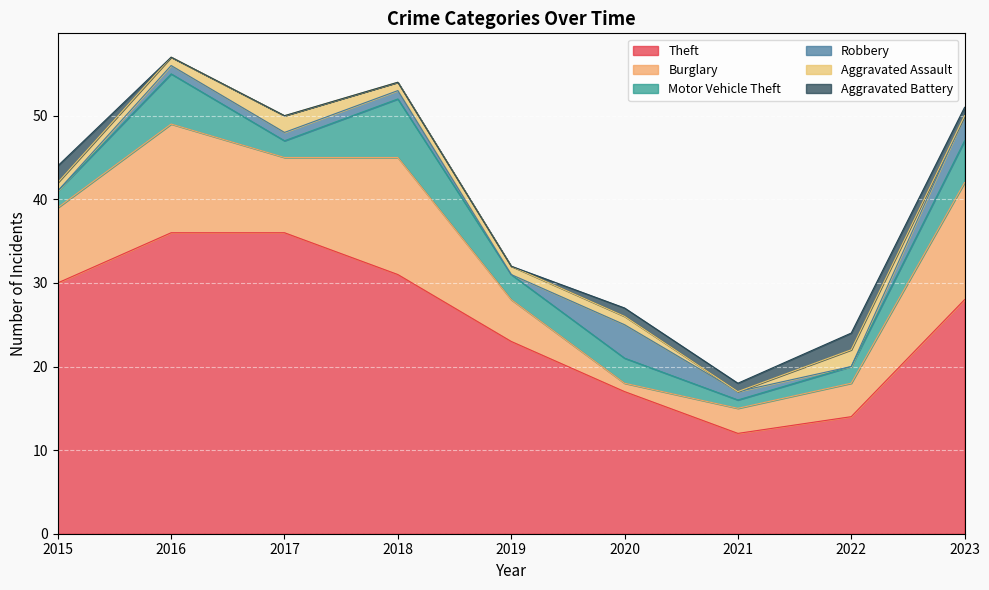

Rank the series by their maximum value, from highest to lowest.

Theft, Burglary, Motor Vehicle Theft, Robbery, Aggravated Assault, Aggravated Battery